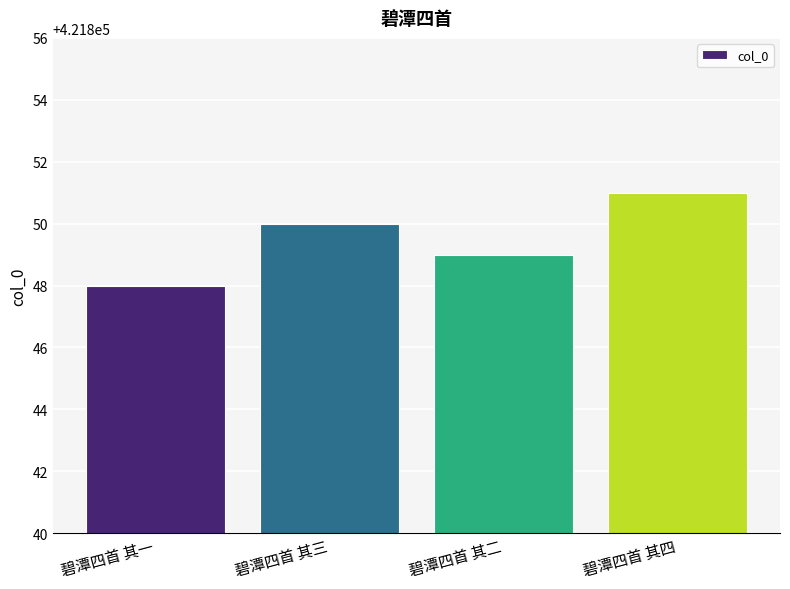

At which category does the chart reach its minimum across all series?

碧潭四首 其一